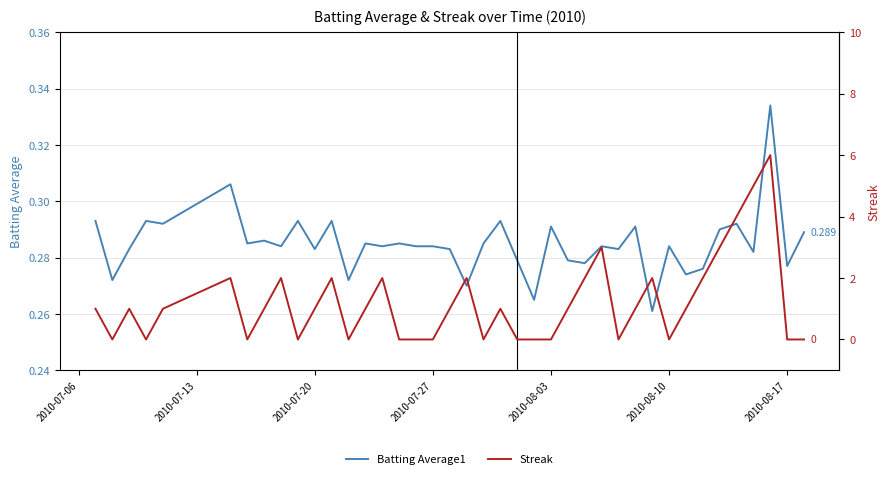

Count the Streak values in the range 0 to 2.

35